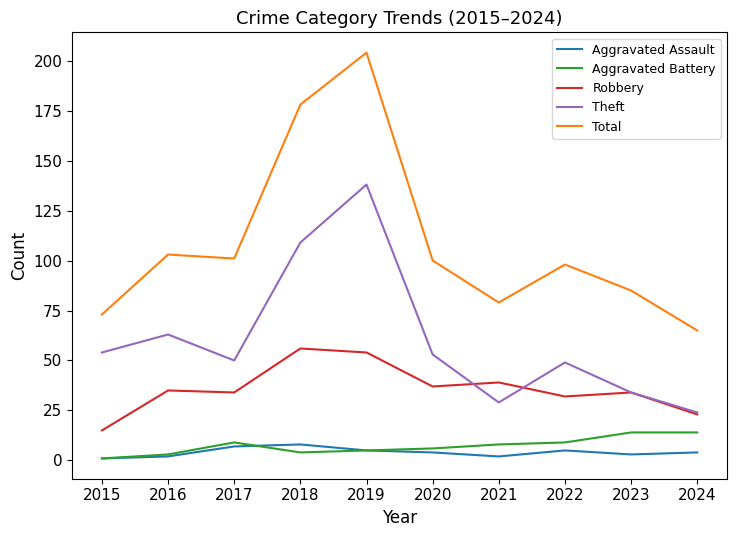

True or false: Theft has more than 2 interior local peaks.

True